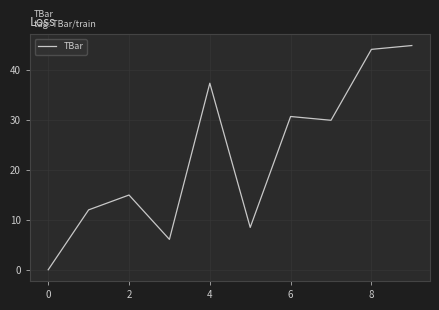

What is the difference between the maximum and minimum values?

45.0